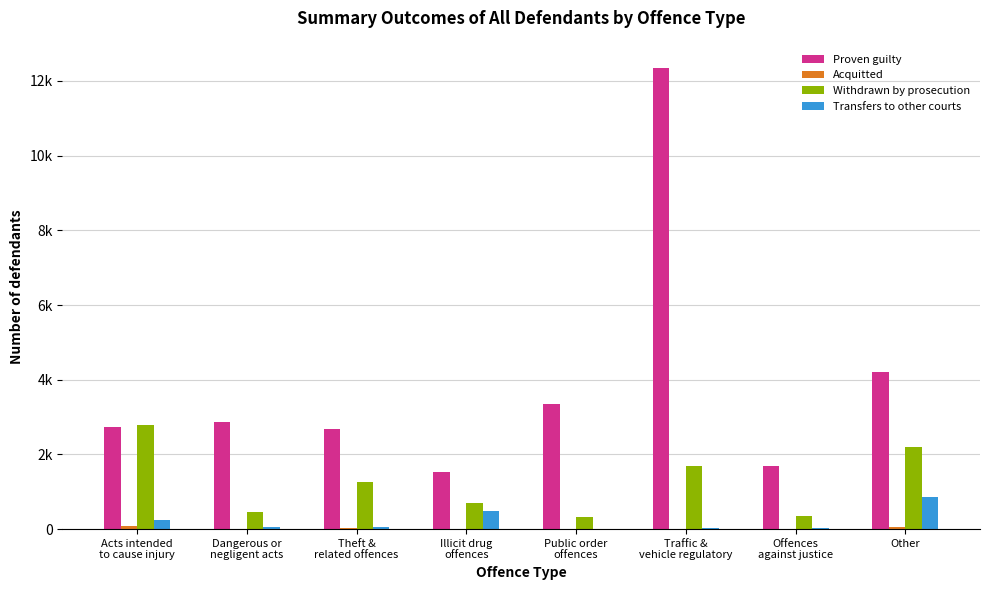

Which series has the largest total across all categories?

Proven guilty